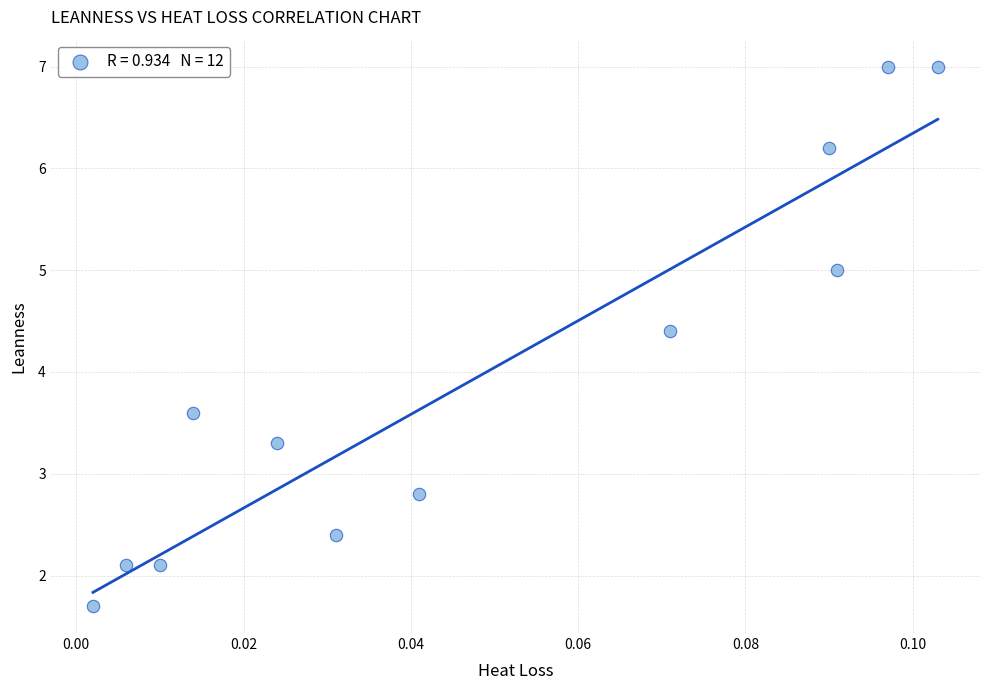

What is the average Y value?

4.0